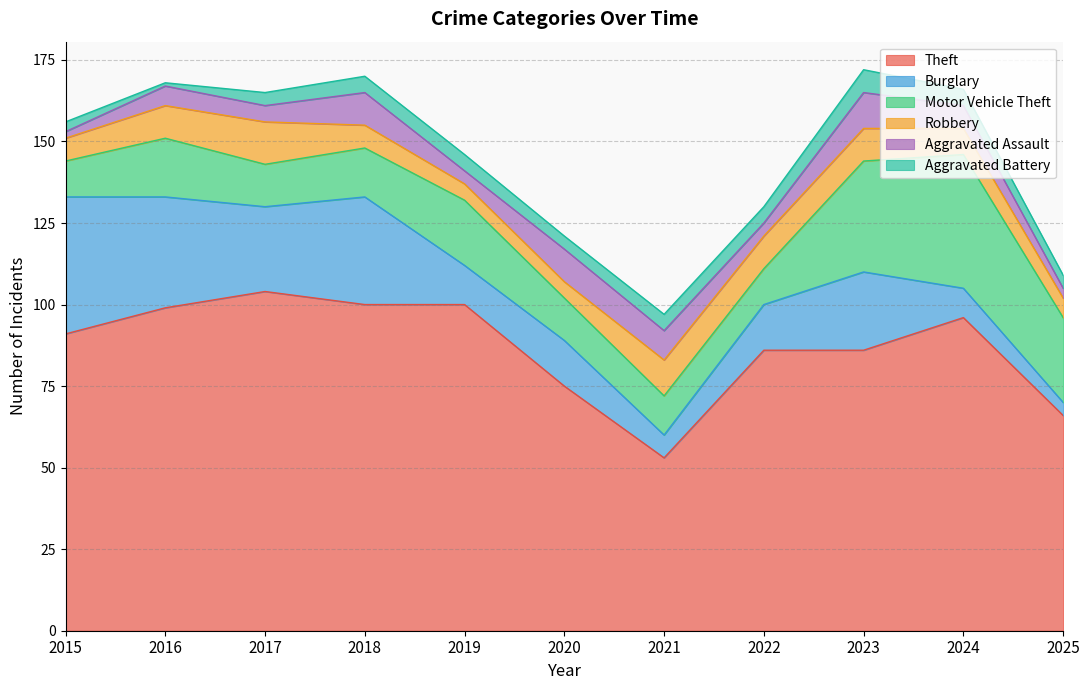

What is the average value of the Burglary series?

20